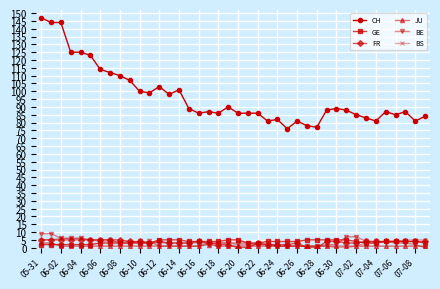

What is the sum of all BS values?

123